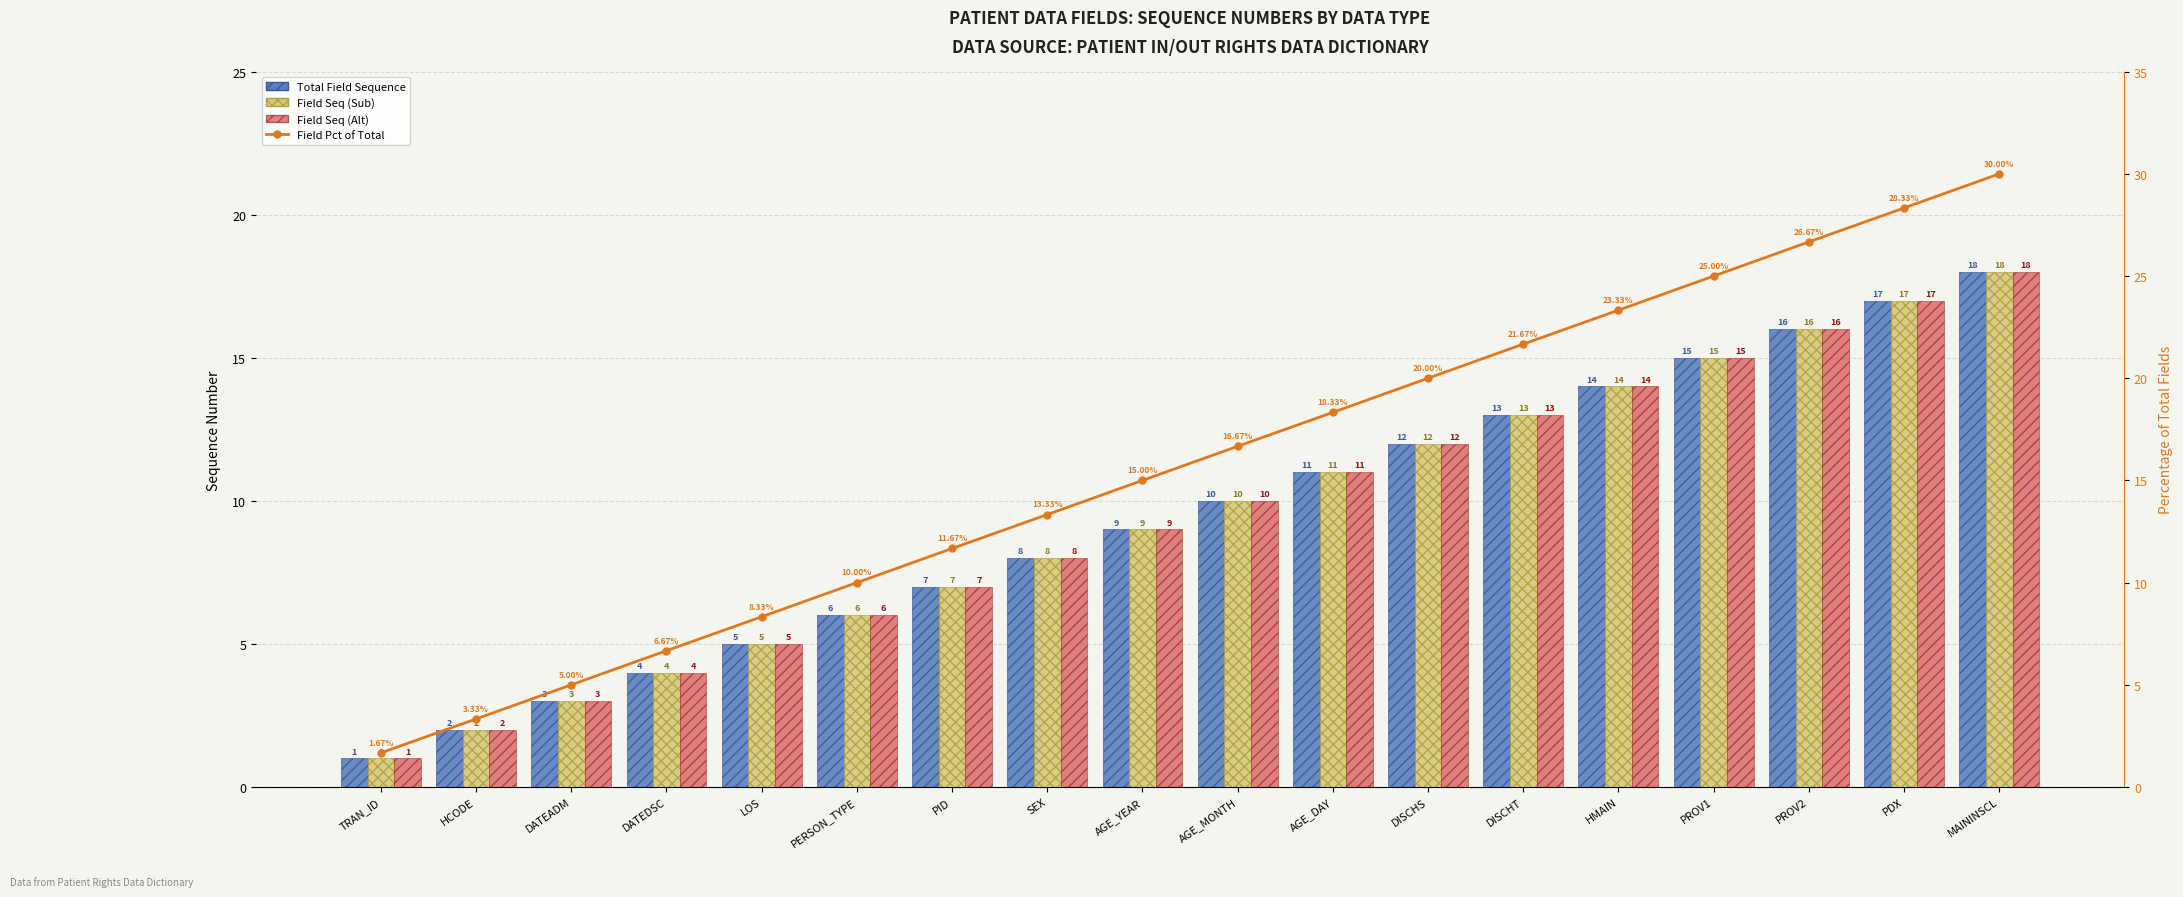

What is the approximate value of Field Pct of Total at HCODE?

3.3